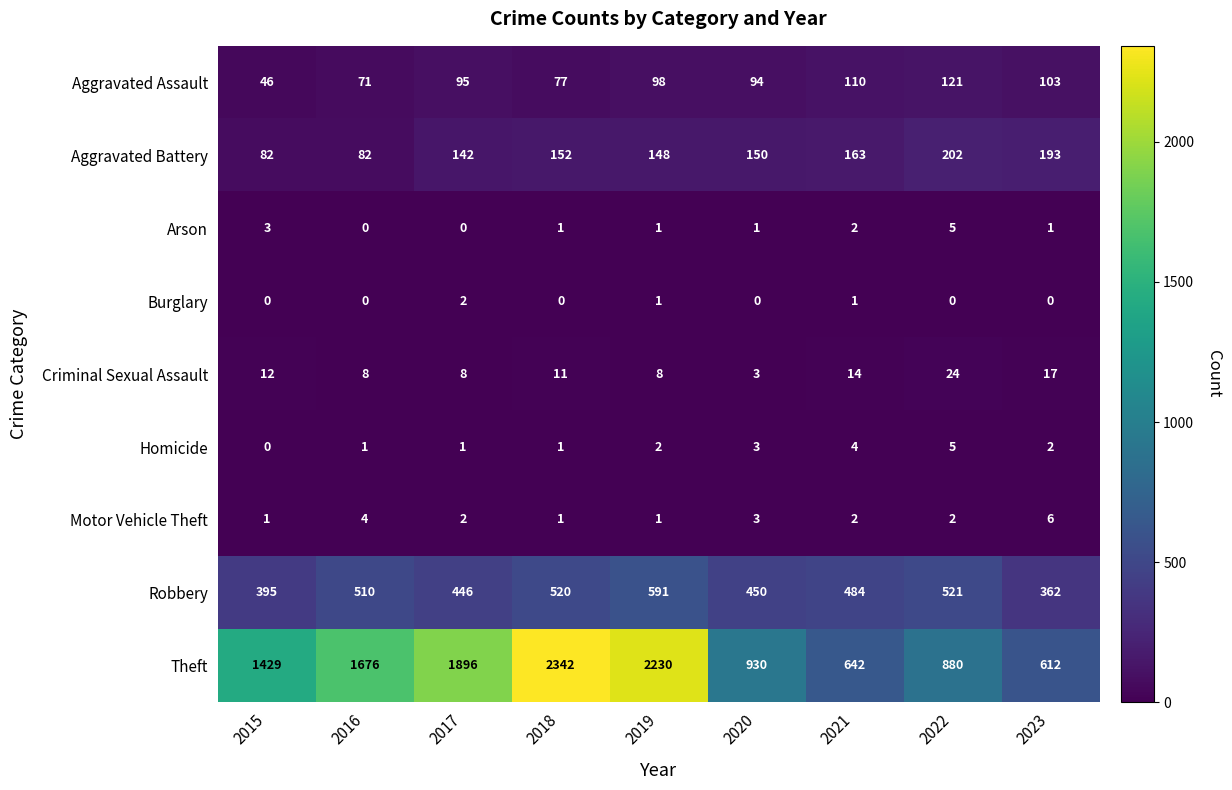

What is the total value across all series at 2021?

1422